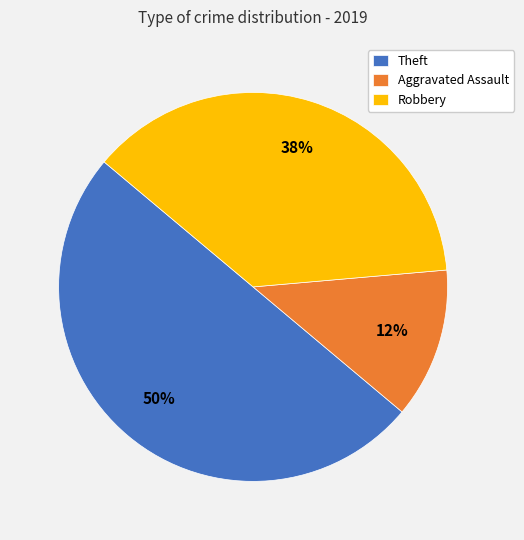

How many slices are in this pie chart?

3